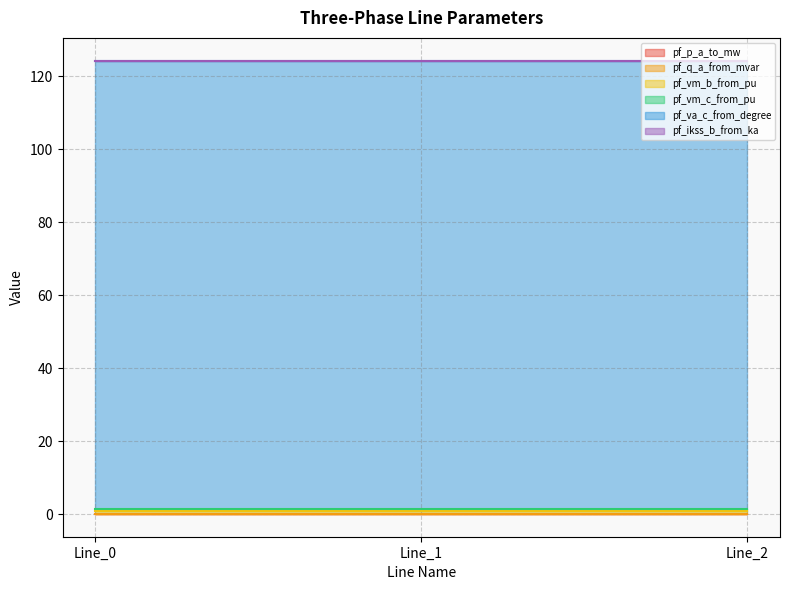

True or false: pf_va_c_from_degree has a value of 163.4 at Line_2.

False